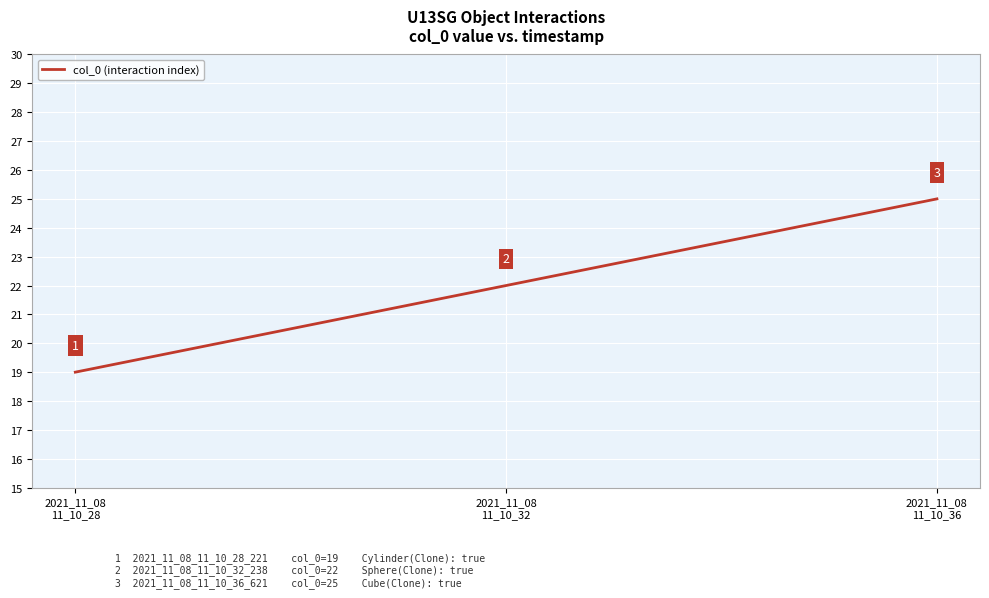

How many values are between 19 and 25?

3